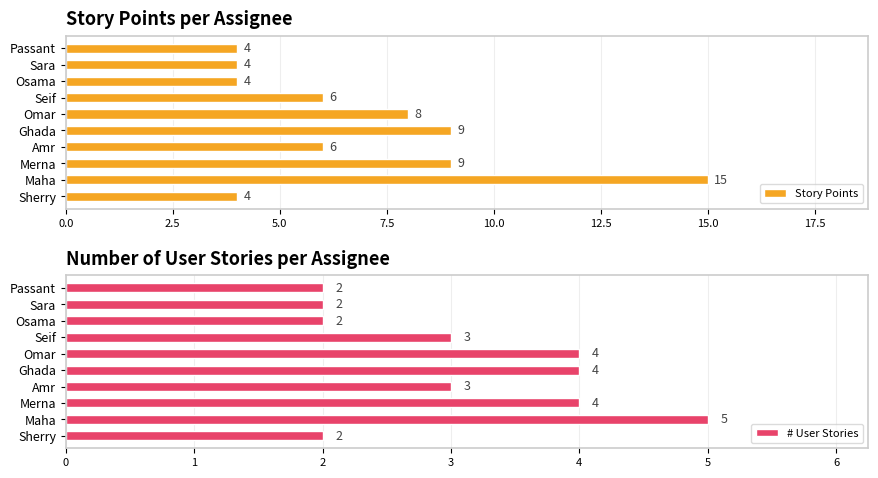

True or false: # User Stories has a value of 1 at Osama.

False